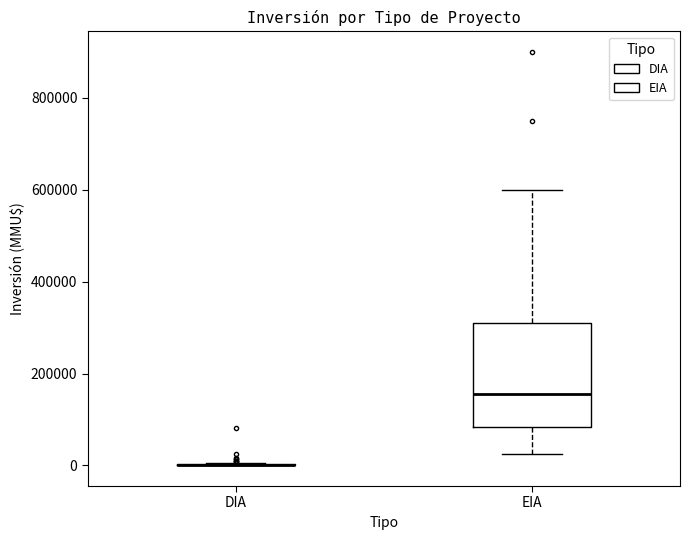

Which box is the tallest, from its lower edge to its upper edge?

EIA